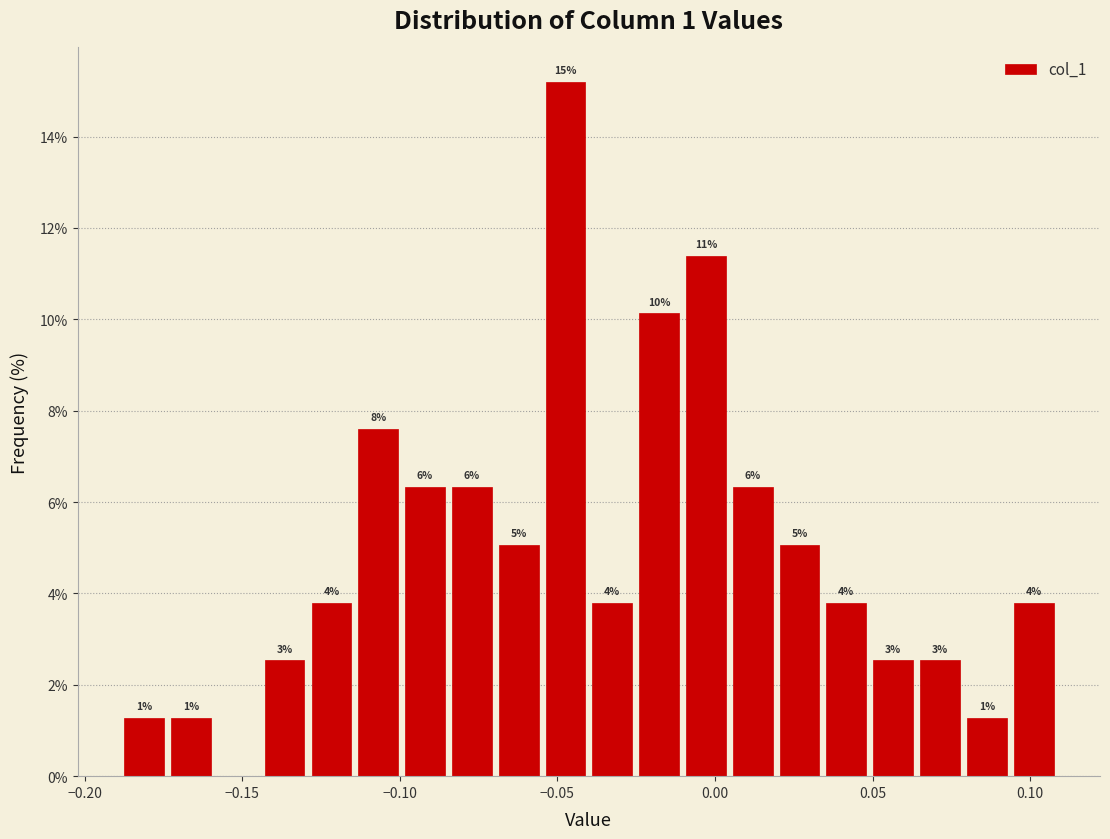

Read against the x-axis, roughly where is the centre of the tallest bar?

-0.045